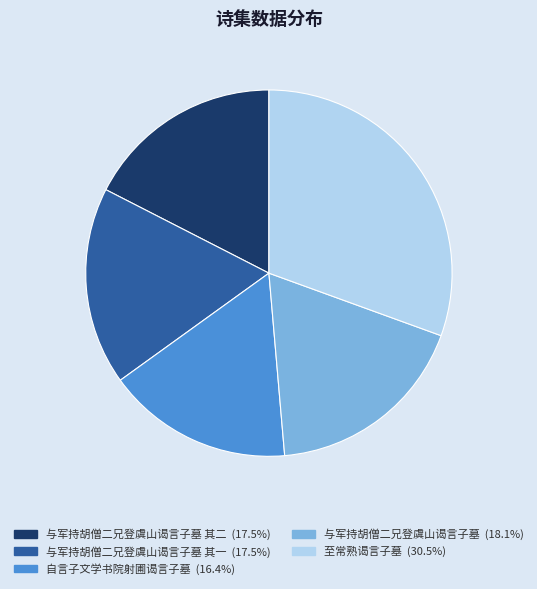

Is there any slice that represents more than half of the pie?

No